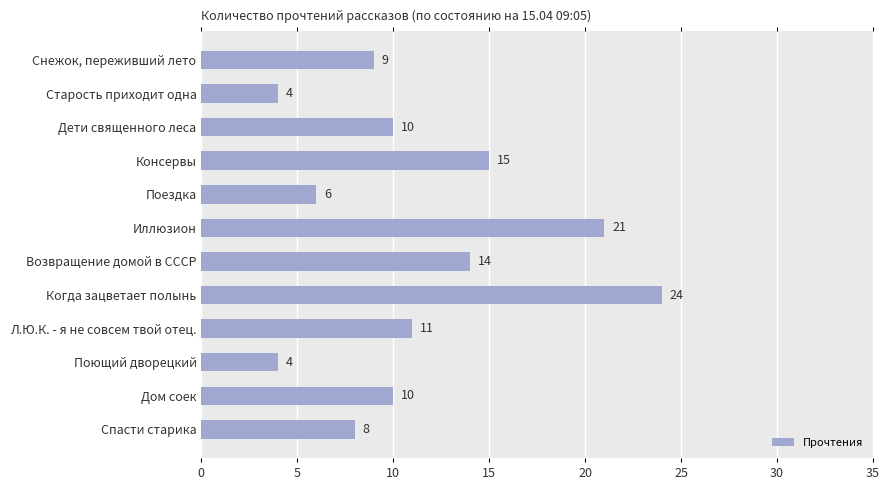

What is the change in value from Консервы to Иллюзион?

+6